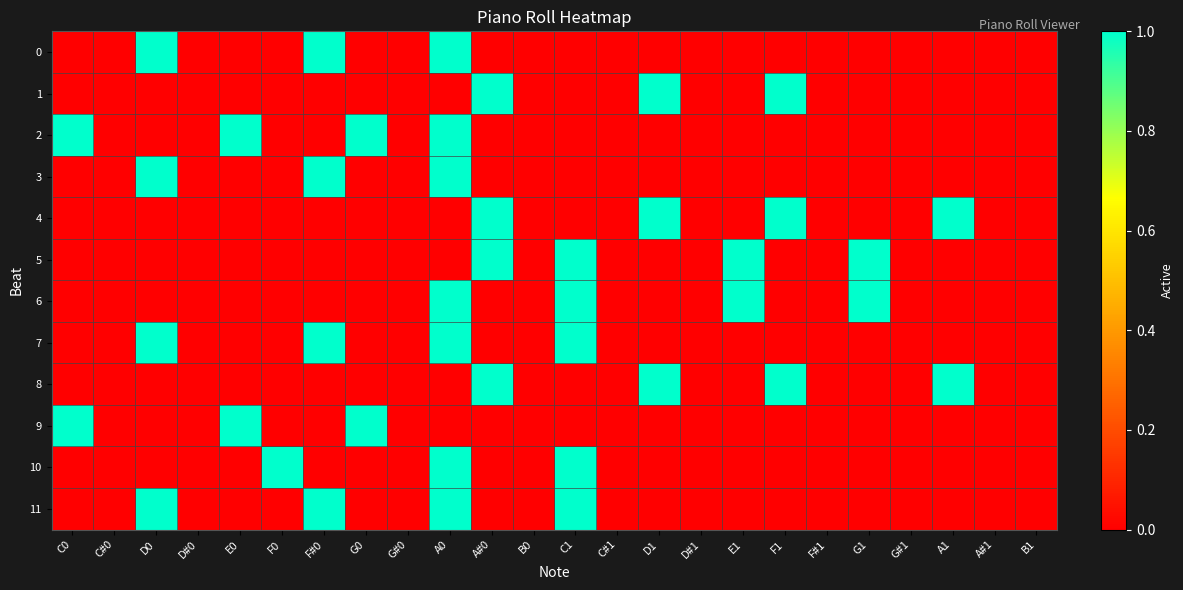

At which category does the chart reach its peak across all series?

D0